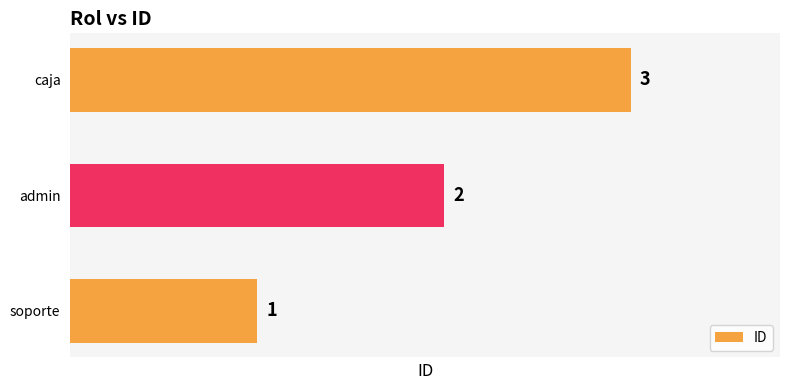

What is the sum of the values at soporte and admin?

3